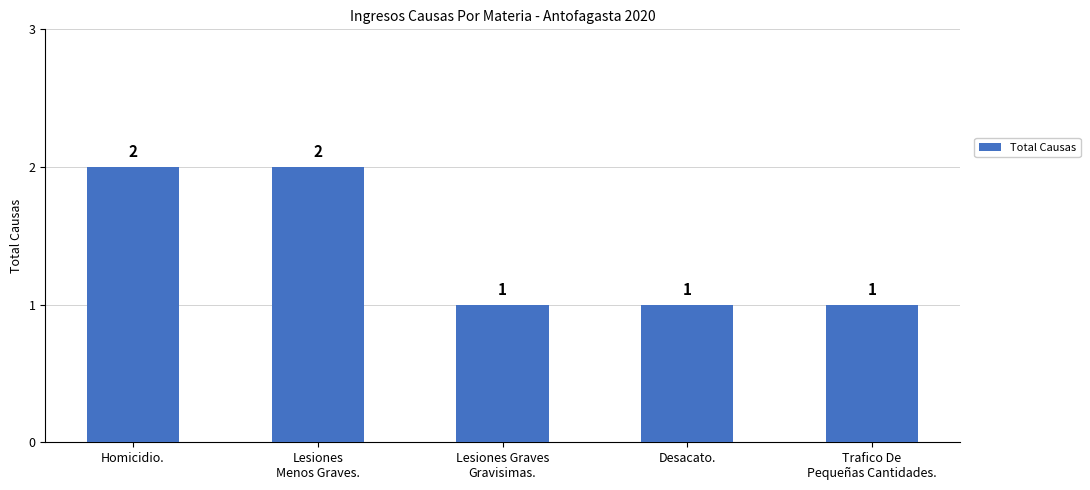

What is the value of the 5th bar from the left?

1